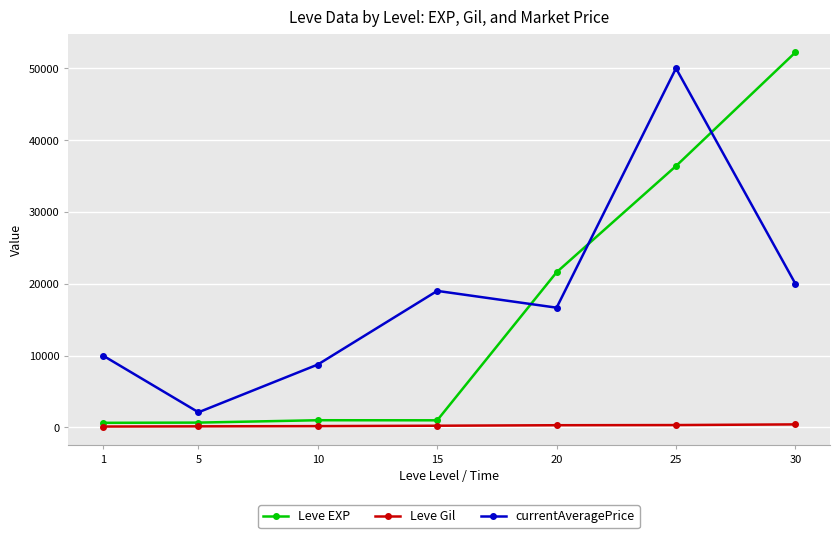

Rank the series at 30 from highest to lowest value.

Leve EXP, currentAveragePrice, Leve Gil